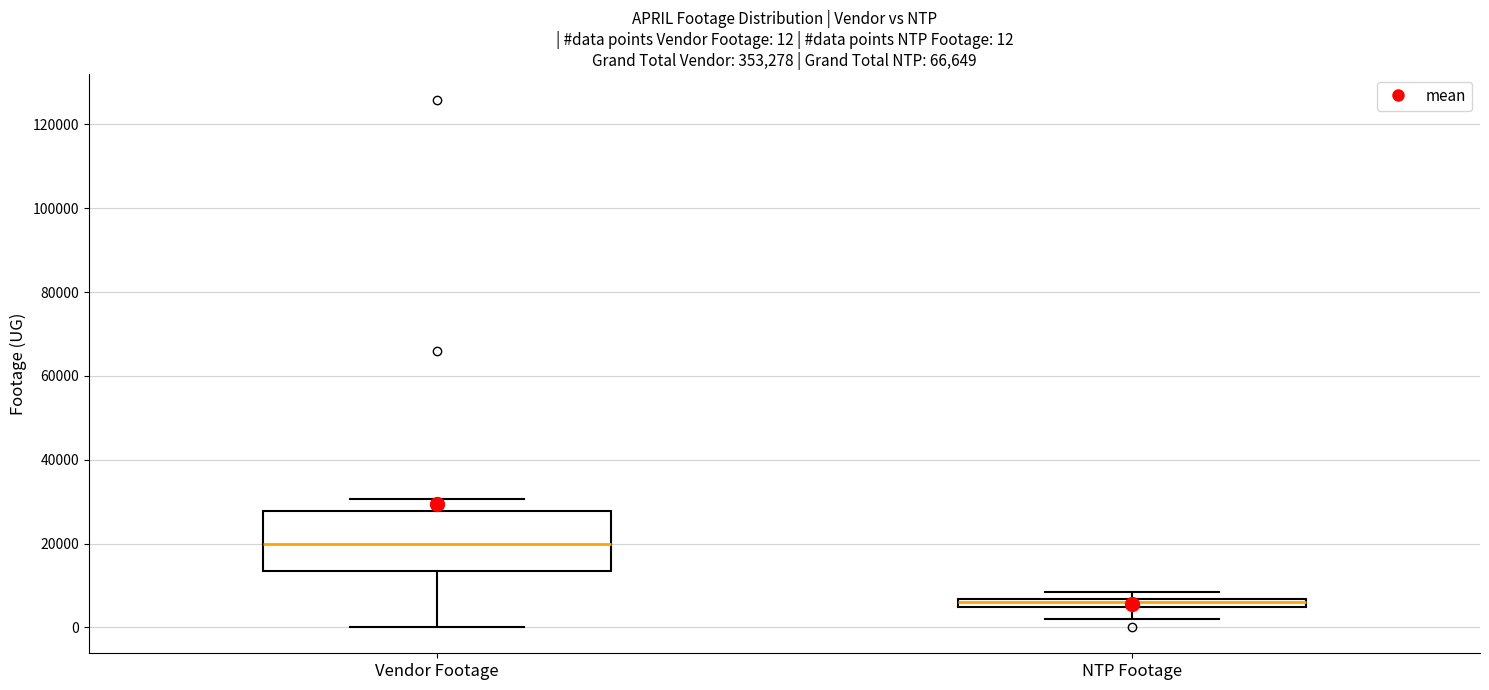

Which box has the highest median line?

Vendor Footage